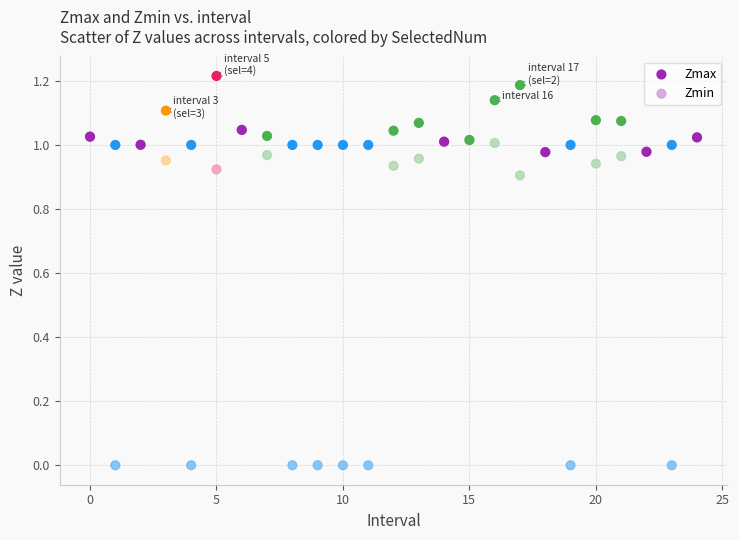

What are all the series names shown in the legend?

Zmax, Zmin